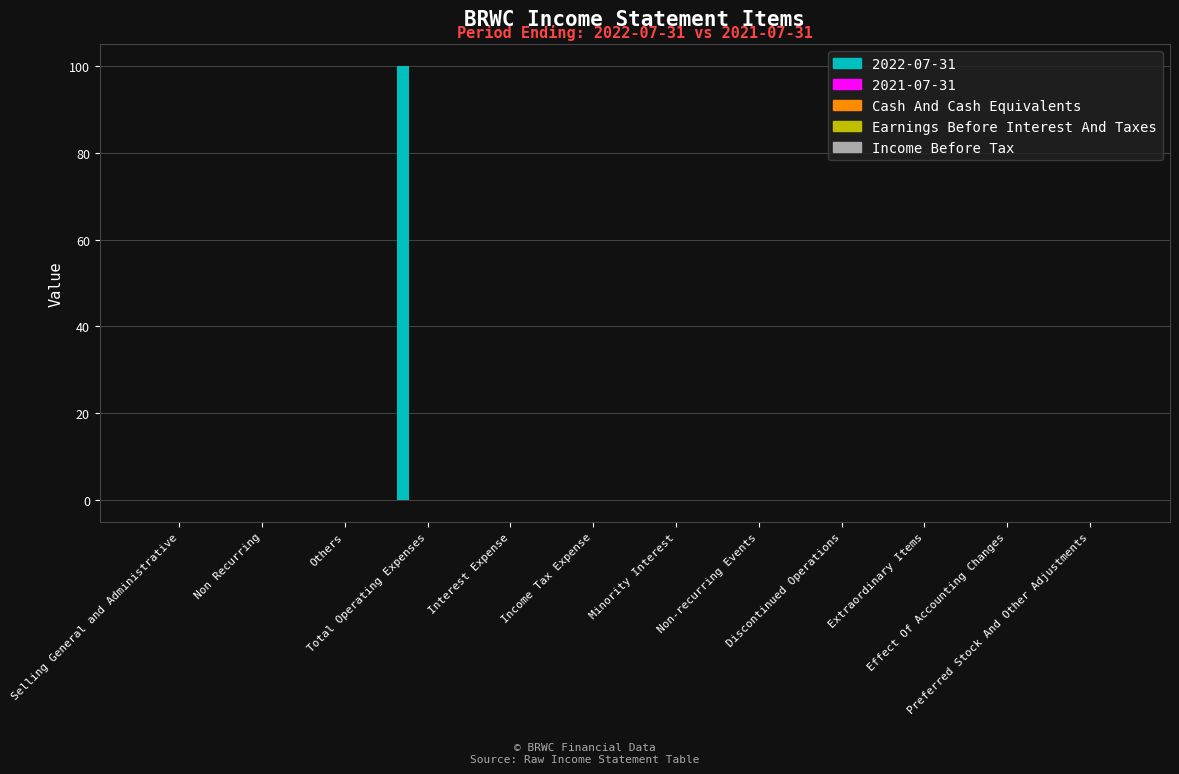

What is the greatest value displayed?

100